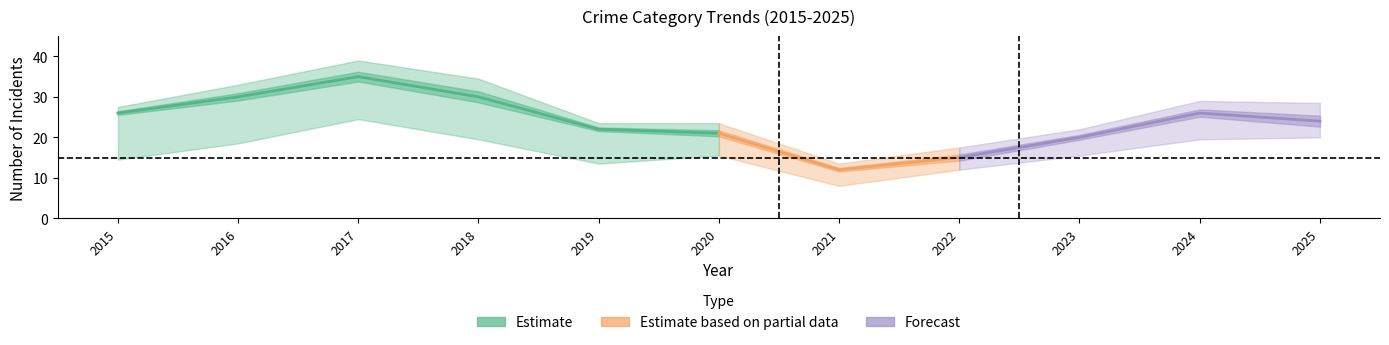

What is the total value across all series at 2020?

41